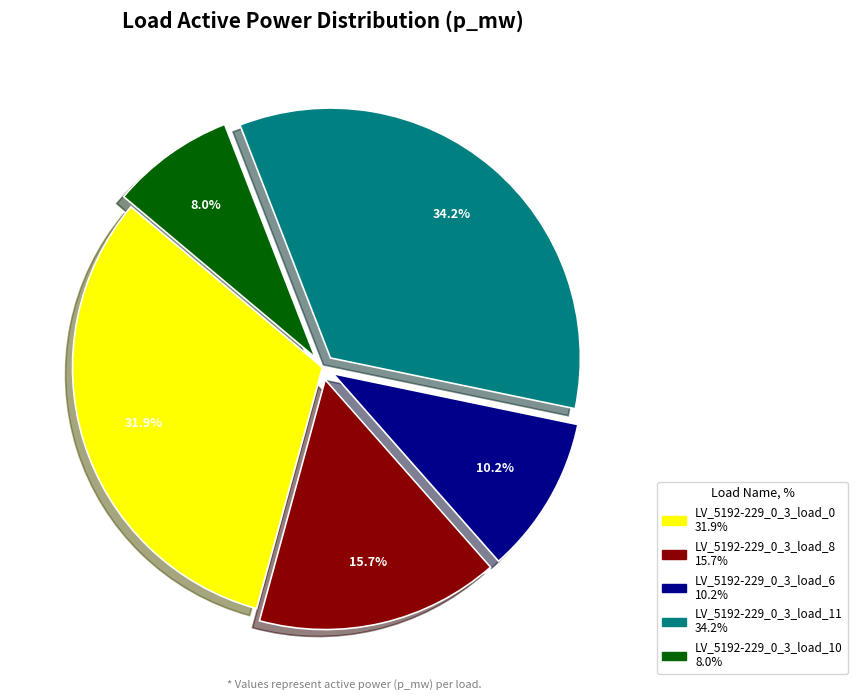

Is there a majority slice in this chart?

No